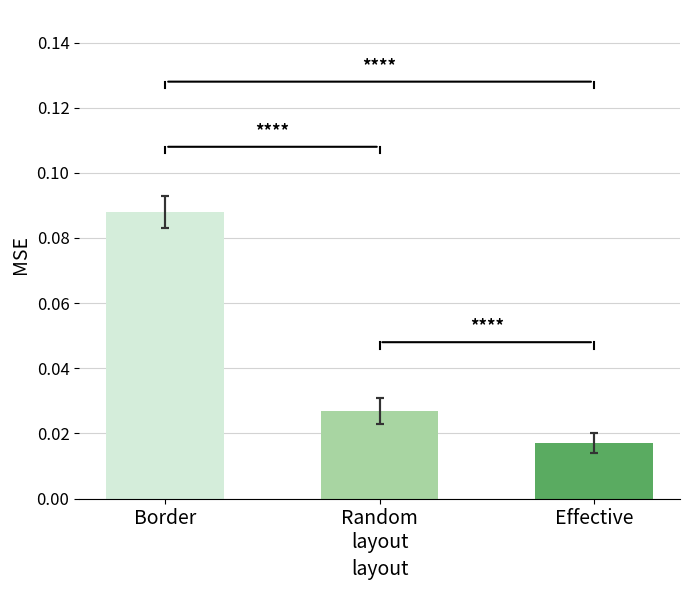

Reading left to right, transcribe all the data shown in this chart.

Border=0.1	Random
layout=0.0	Effective=0.0